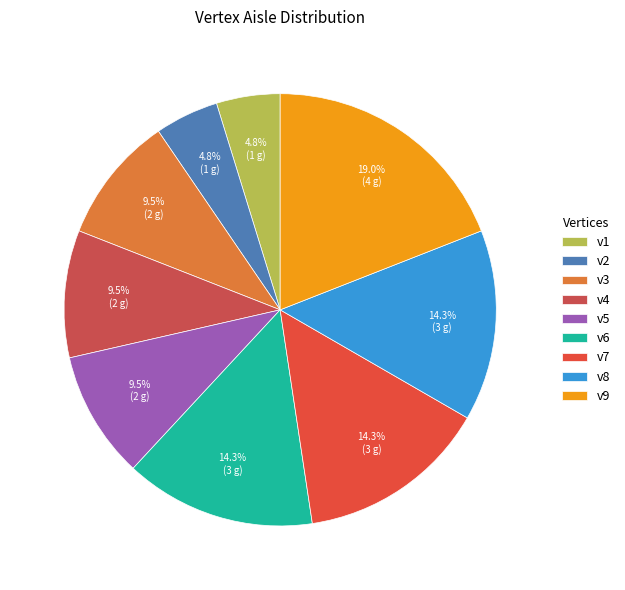

Between v3 and v8, which is larger?

v8